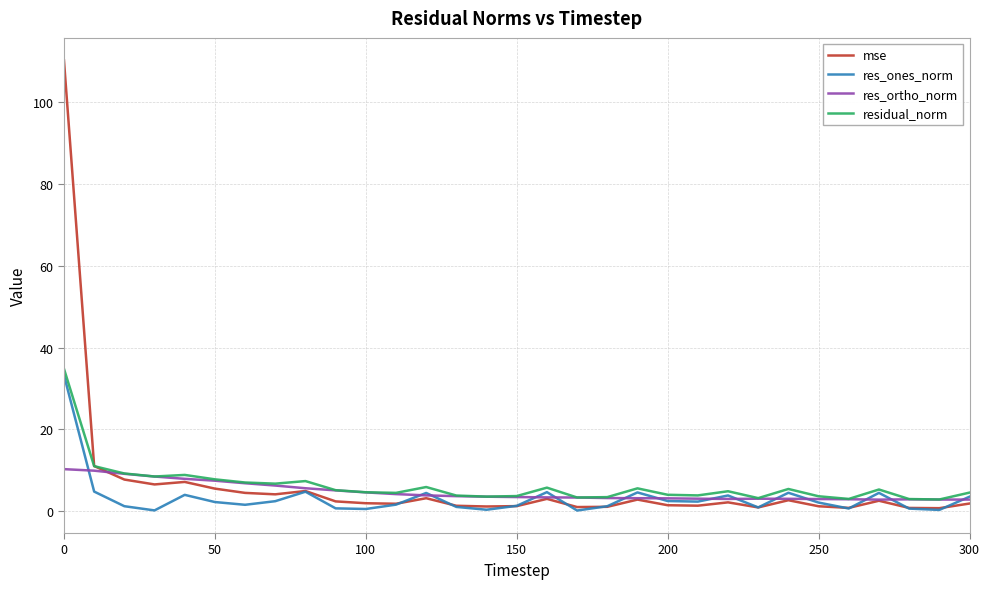

What is the greatest value displayed?

110.2